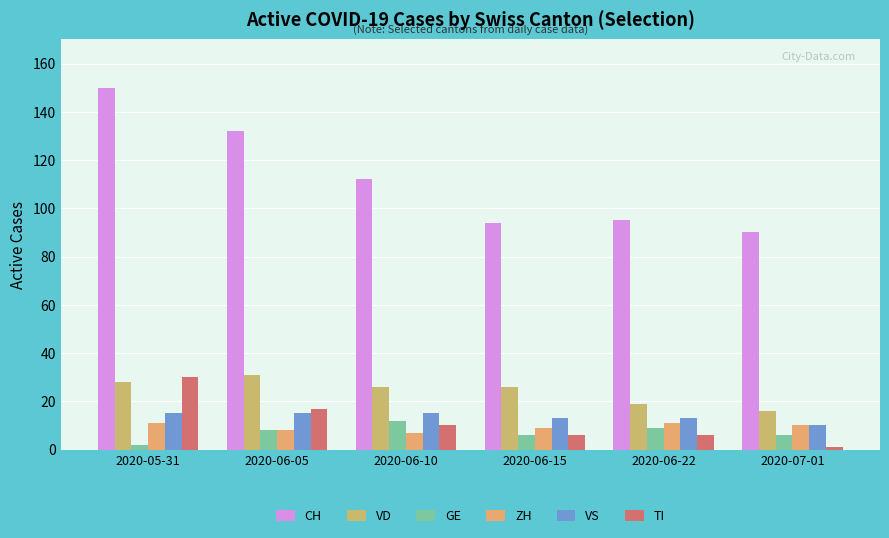

What is the label of the 4th bar from the left?

2020-06-15